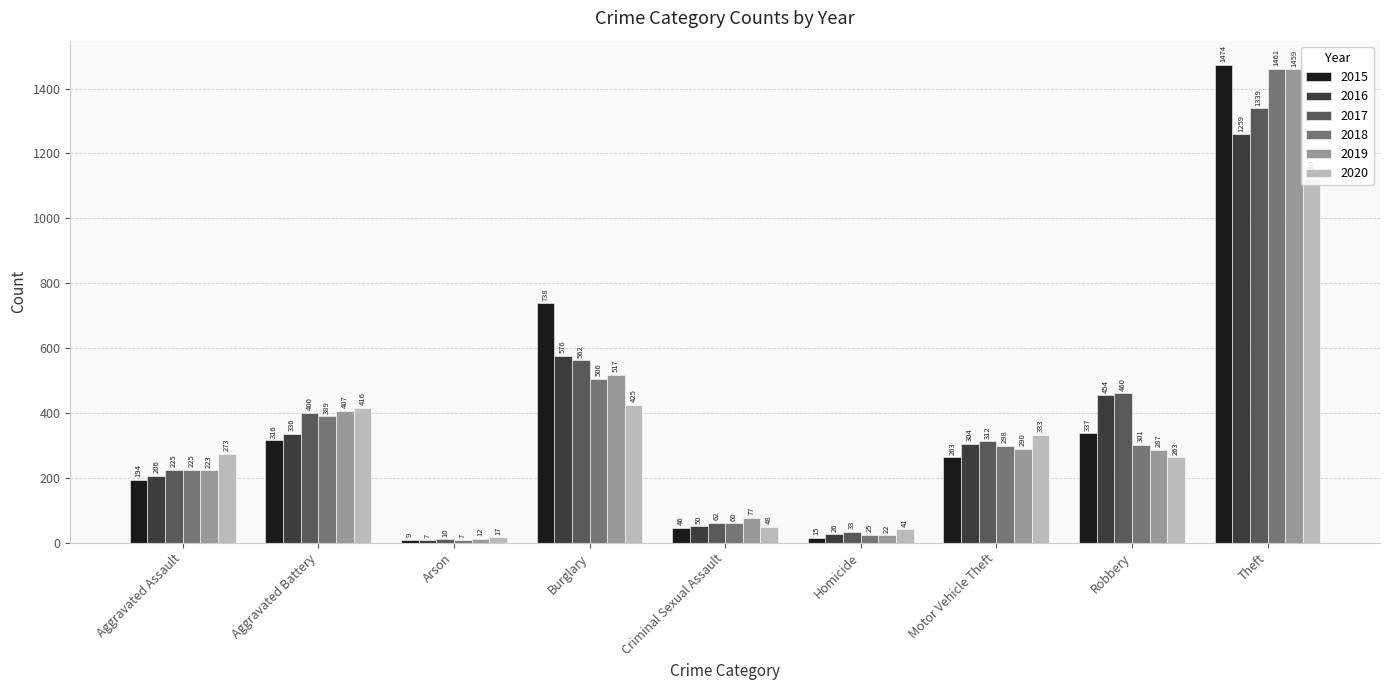

List the labels in order of 2015 value, smallest first.

Arson, Homicide, Criminal Sexual Assault, Aggravated Assault, Motor Vehicle Theft, Aggravated Battery, Robbery, Burglary, Theft